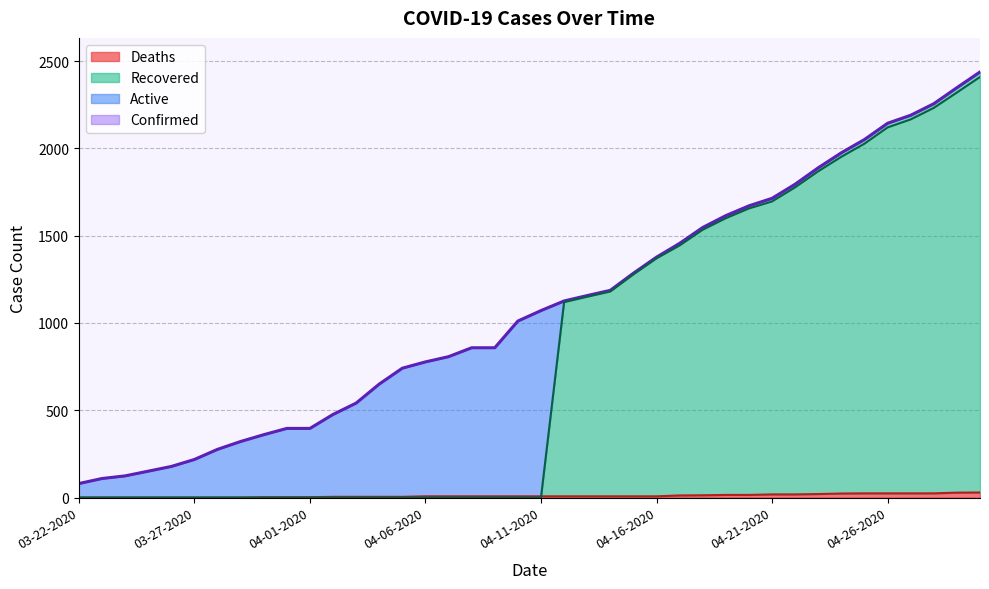

Is it true that Deaths equals 24 at 04-26-2020?

True